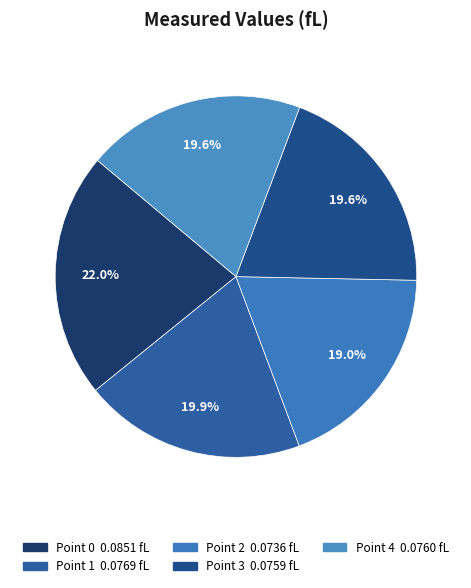

Do Point 2 and Point 1 together represent more than half of the pie?

No